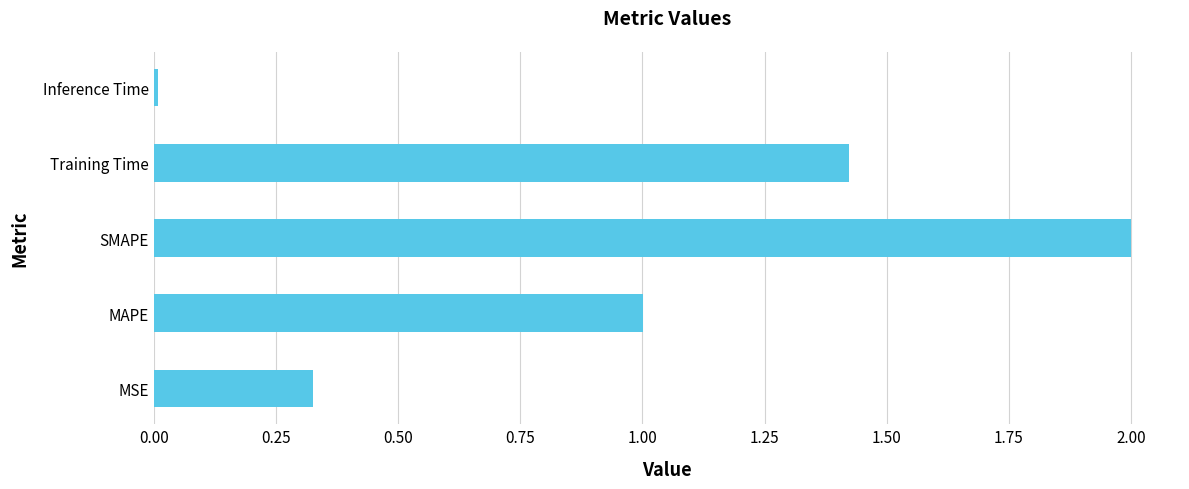

List the labels in order of value, largest first.

SMAPE, Training Time, MAPE, MSE, Inference Time